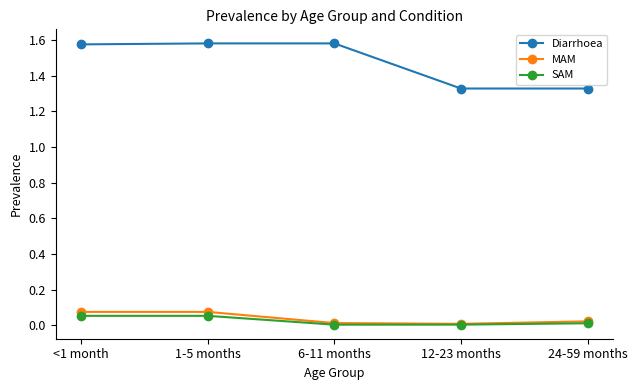

True or false: MAM and Diarrhoea cross at least once.

False